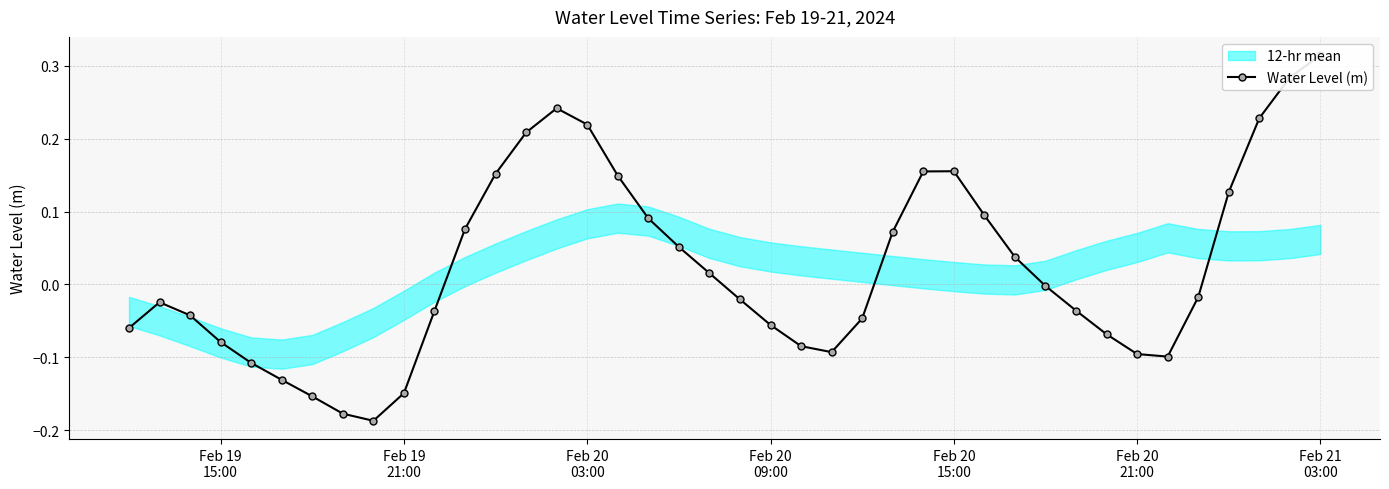

How many data points are less than 0?

22